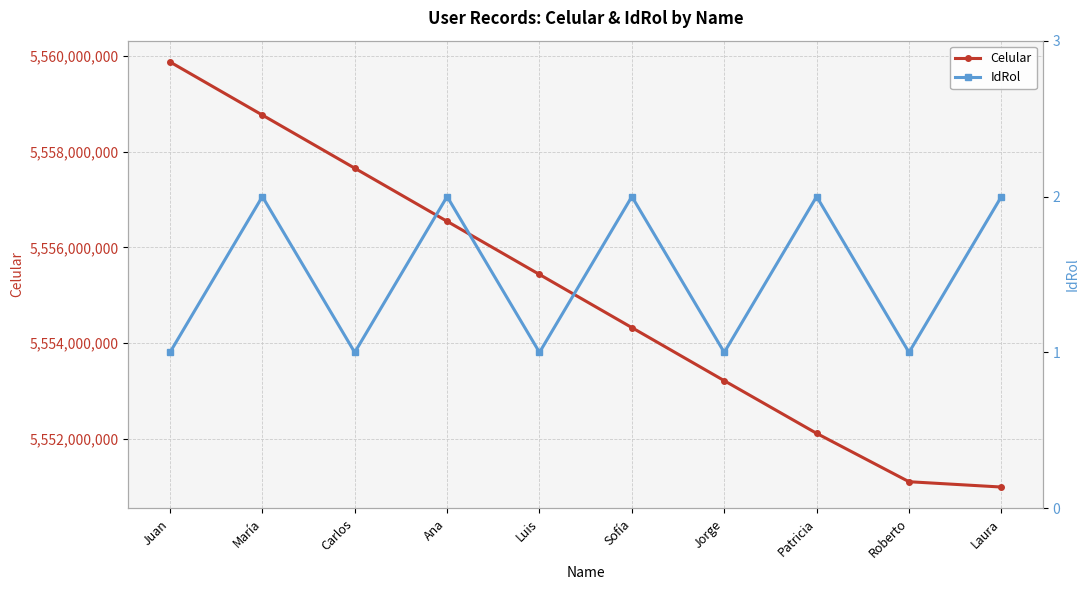

Between María and Roberto, which series saw the biggest shift?

Celular